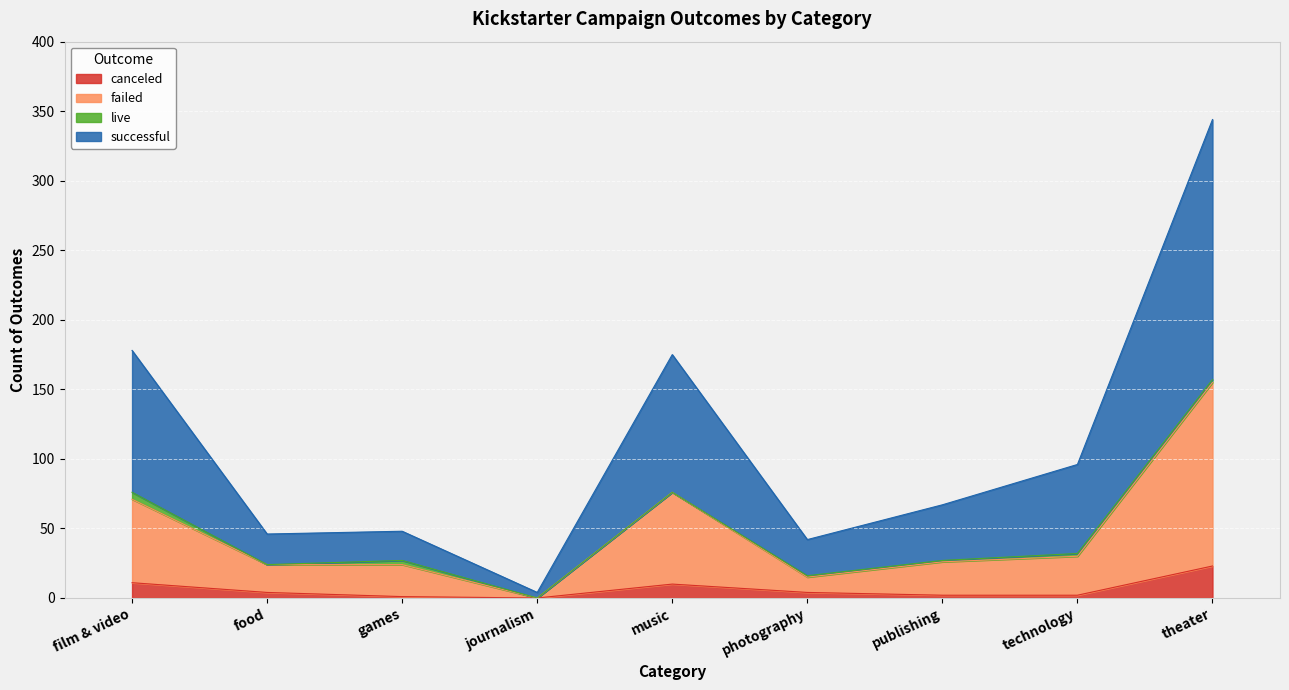

At which category is the sum across all series the highest?

theater